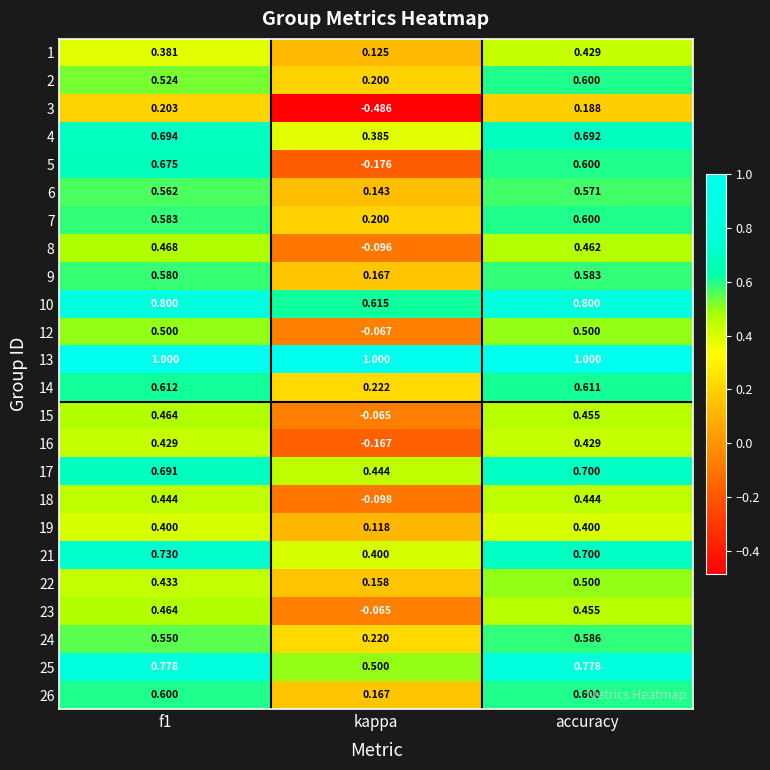

At which category is the sum across all series the highest?

accuracy